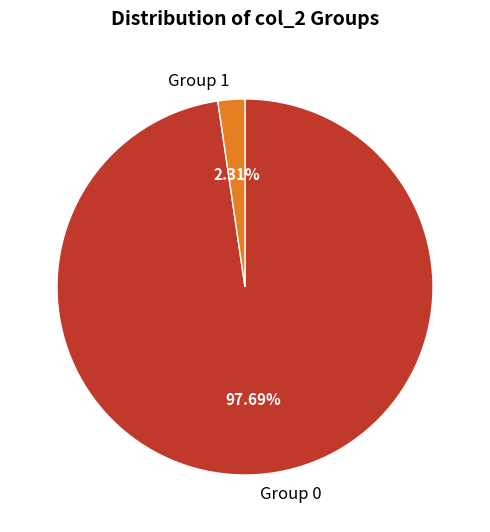

Combined, do Group 0 and Group 1 account for over 50%?

Yes